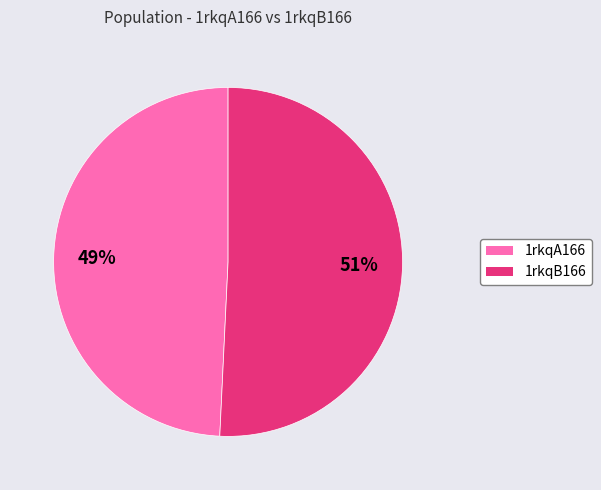

To the nearest percent, what portion does 1rkqB166 represent?

51%